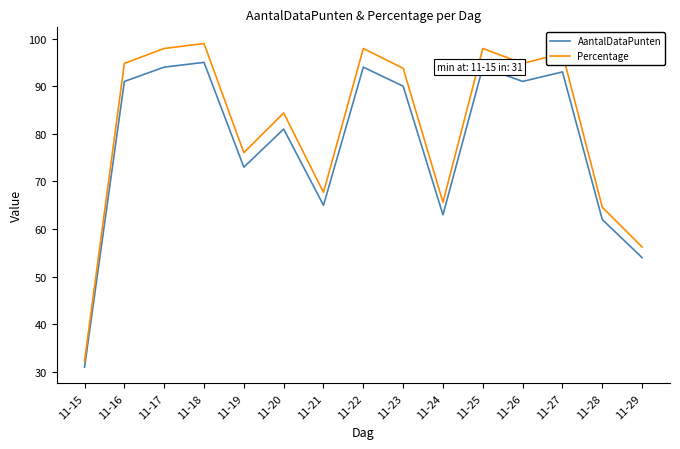

Which series changed the most between 11-15 and 11-24?

Percentage